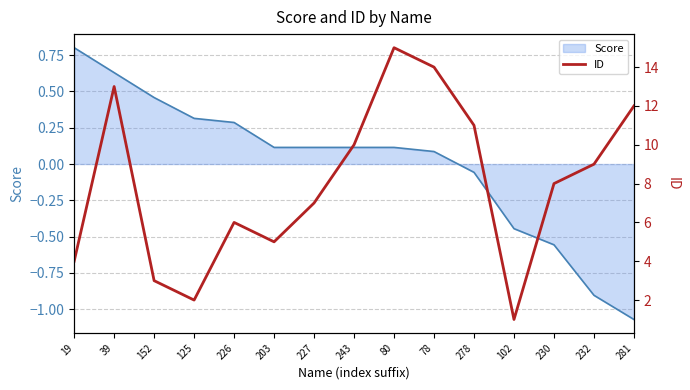

List the labels in order of value, largest first.

80, 78, 39, 281, 278, 243, 232, 230, 227, 226, 203, 19, 152, 125, 102